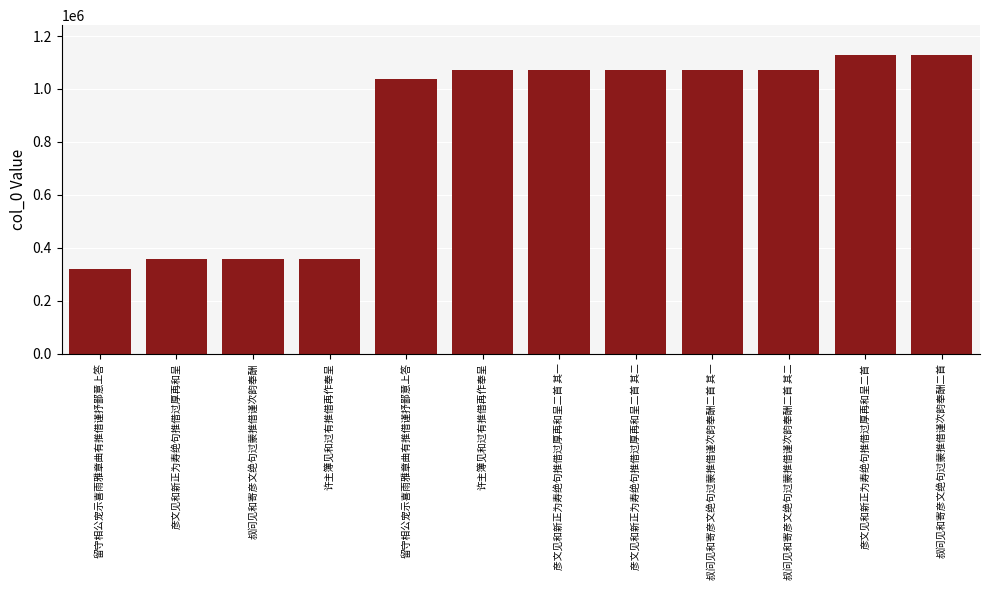

At which label does the data first exceed 1070644?

彦文见和新正为寿绝句推借过厚再和呈二首 其二